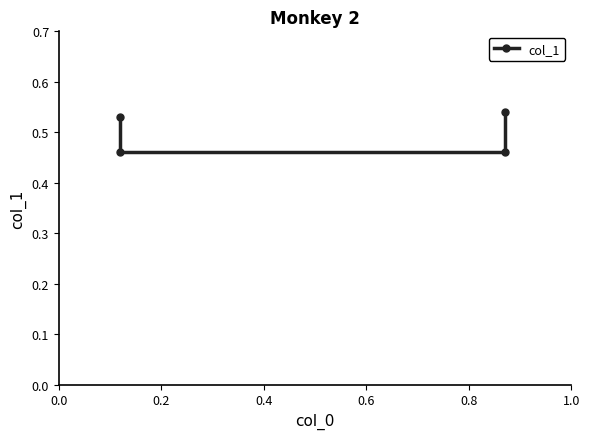

What is the value of the 2nd point from the left?

0.5